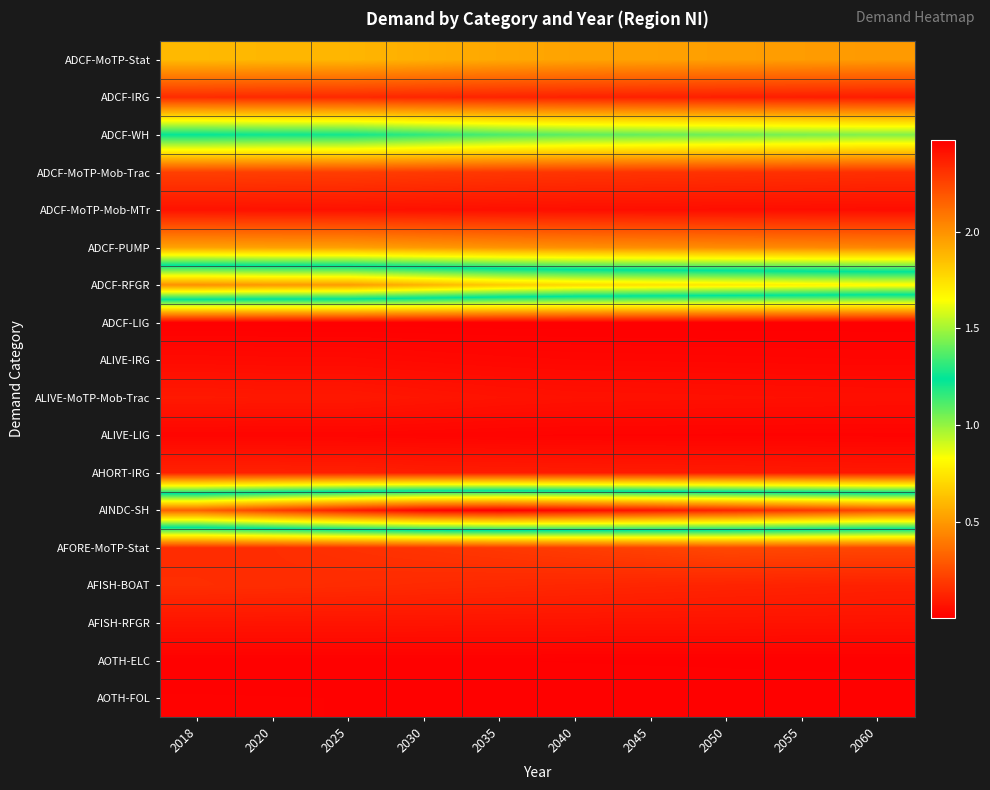

How many categories are shown in the chart?

10